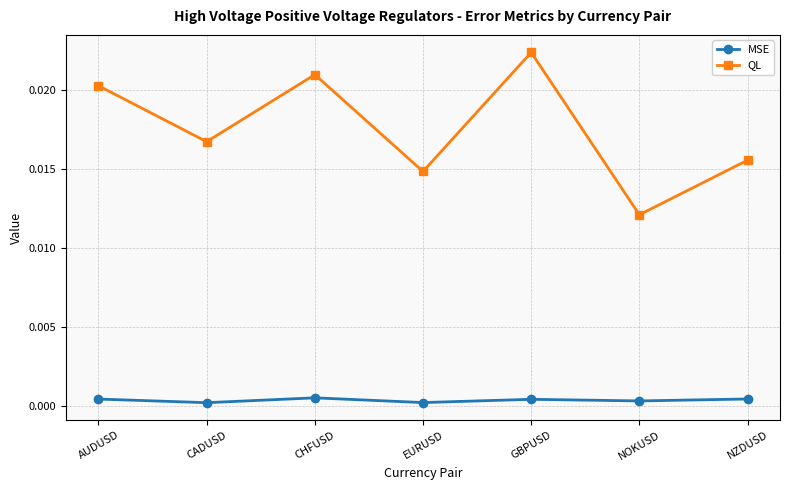

What are all the series names shown in the legend?

MSE, QL